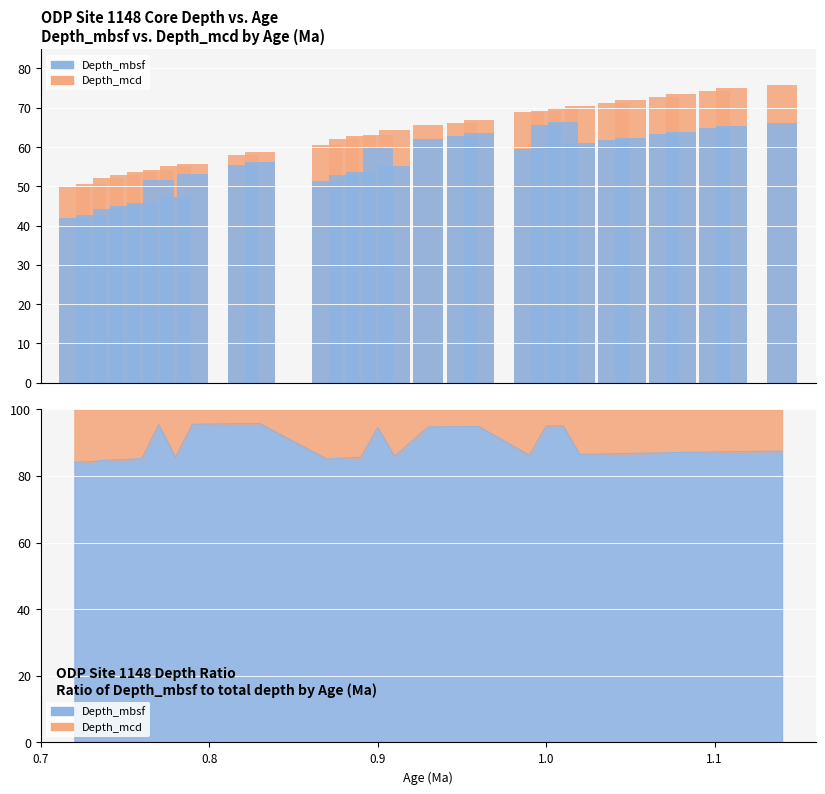

At how many categories does at least one series exceed 75?

1